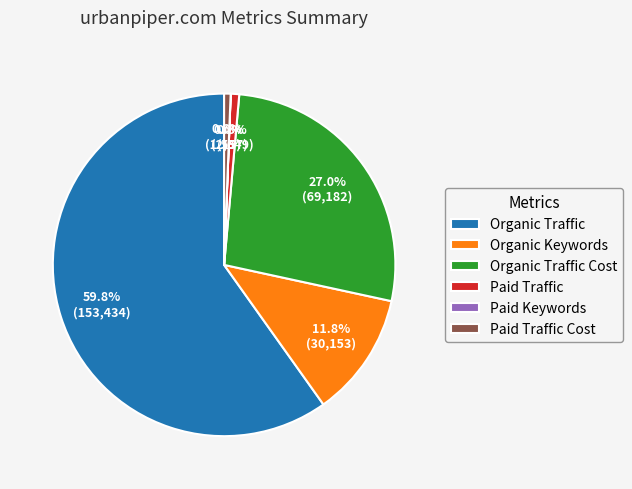

To the nearest percent, what is the difference between the largest and smallest slice percentages?

60%